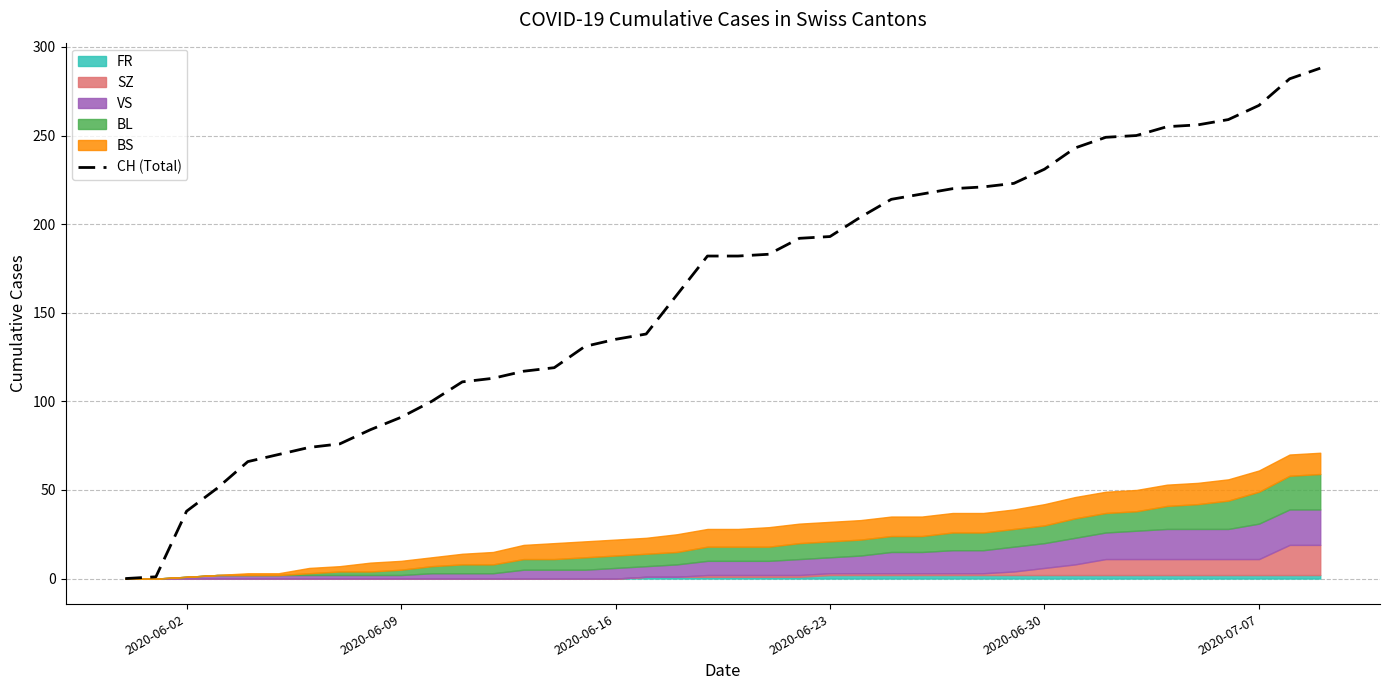

Is it true that CH (Total) equals 231 at 2020-06-30?

True